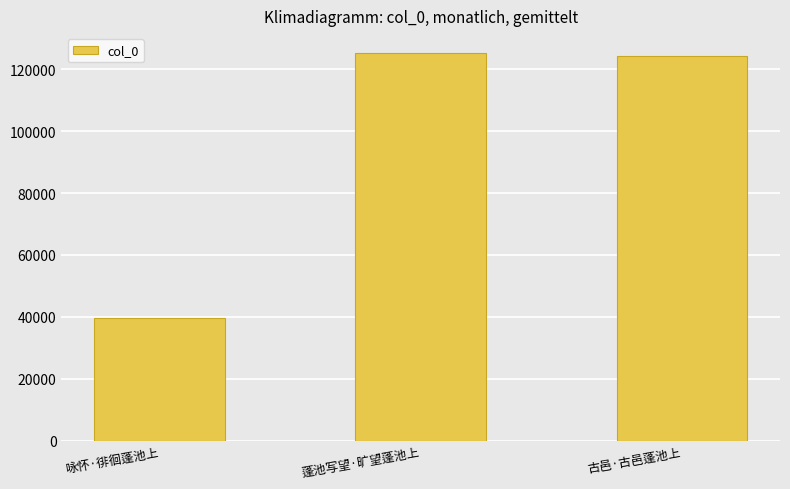

Are the bars grouped side by side (vs. stacked)?

No